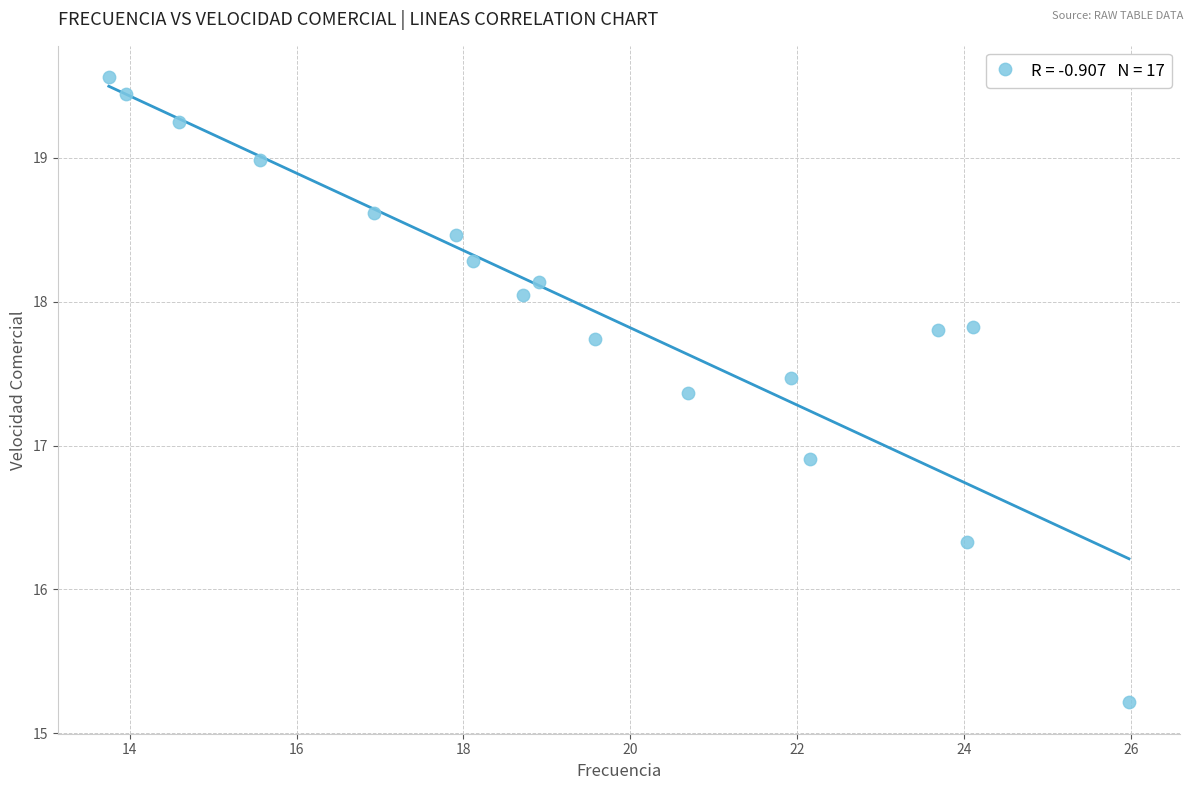

What is the range of X values (max minus min)?

12.2